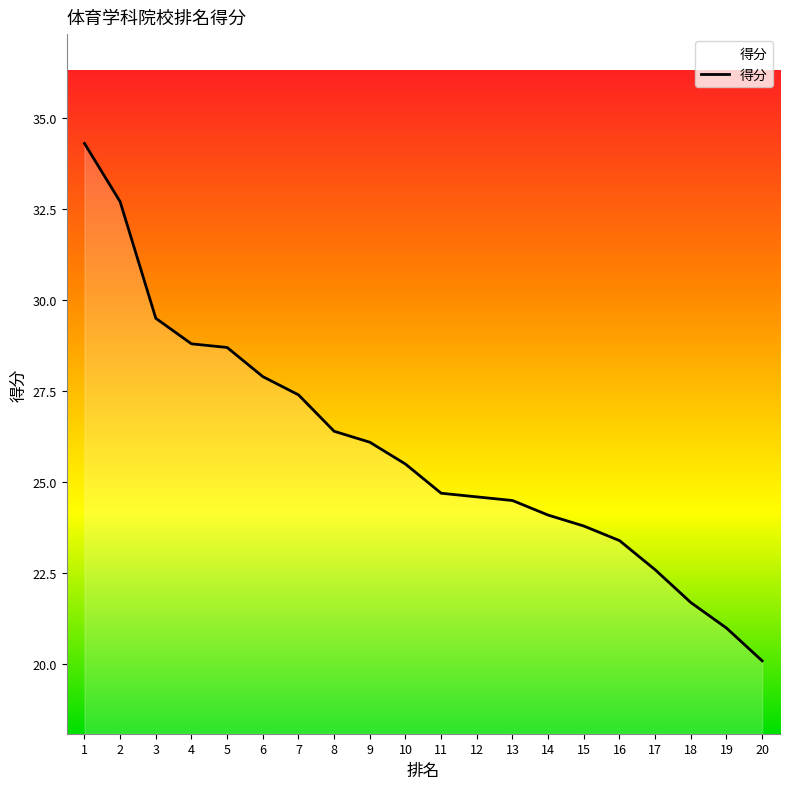

The value at 19 is 8.4. True or false?

False